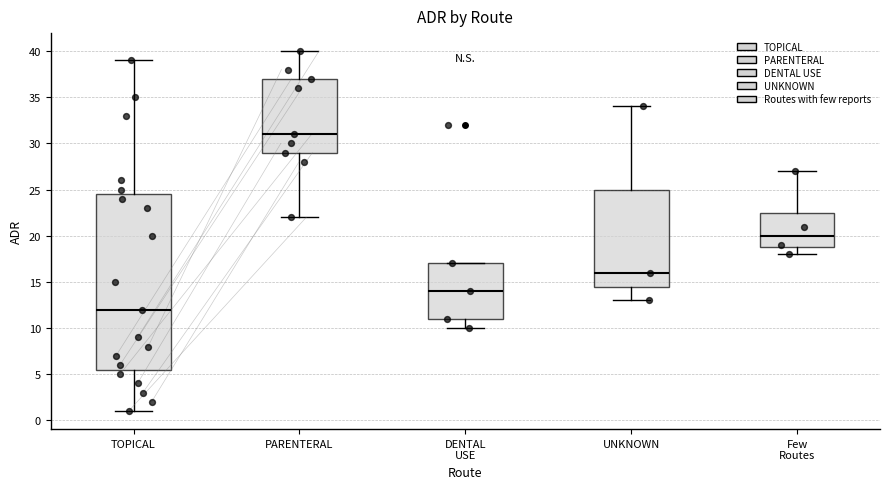

Where does the lower whisker of the box for TOPICAL end on the y-axis? The values are not printed on the chart, so give them approximately, as read against the axis.

1.0